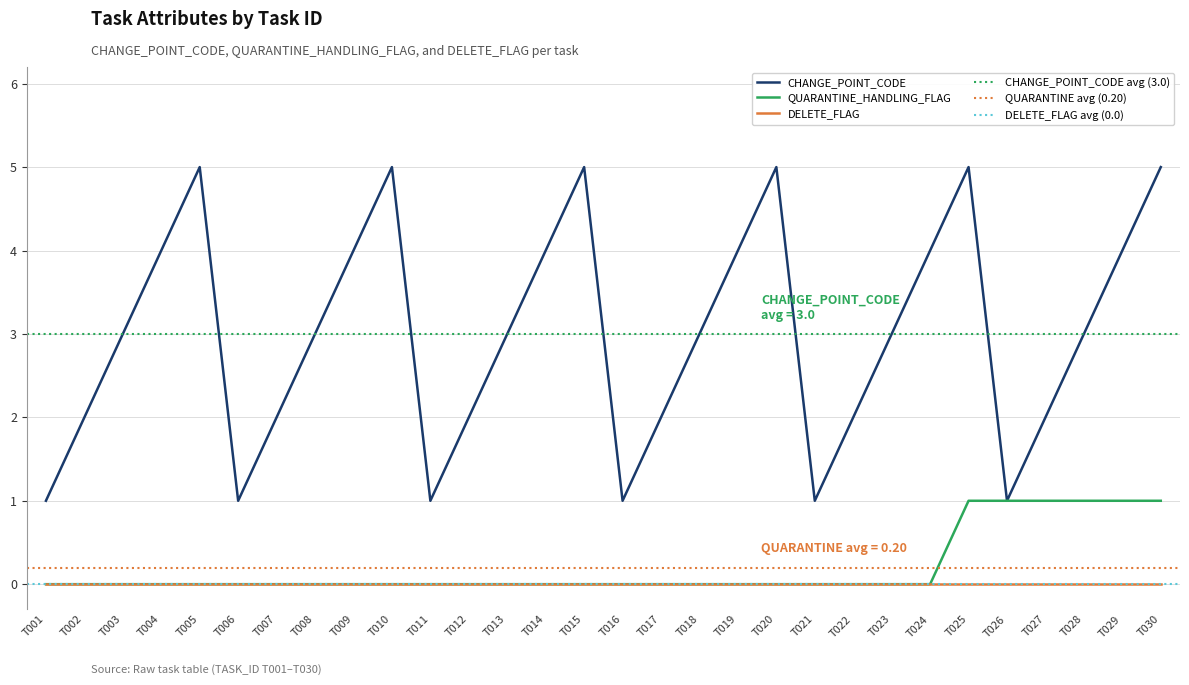

What is the sum of all QUARANTINE_HANDLING_FLAG values?

6